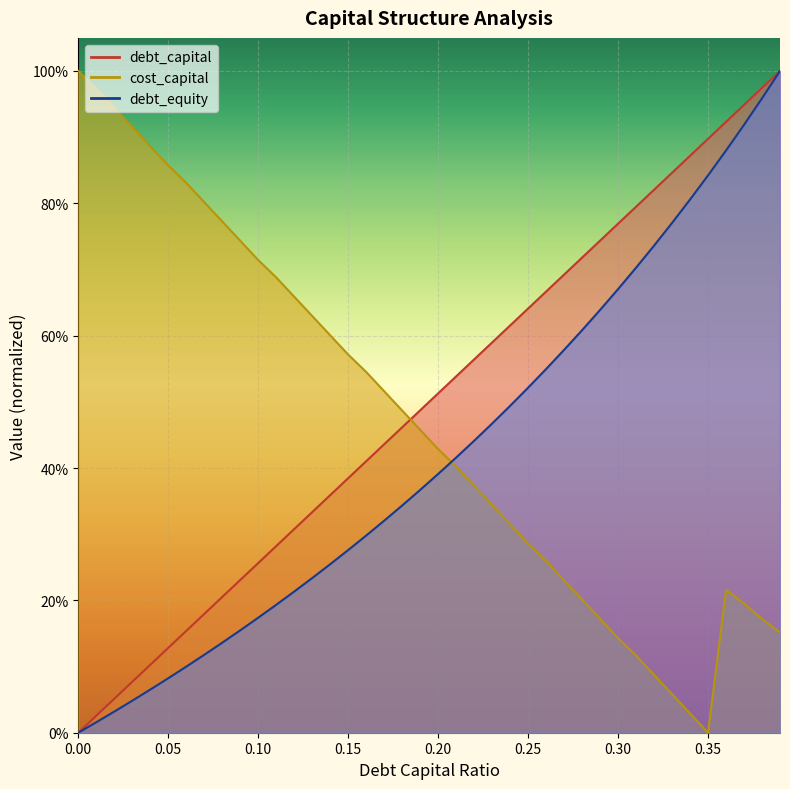

True or false: debt_capital and debt_equity intersect in this chart.

False